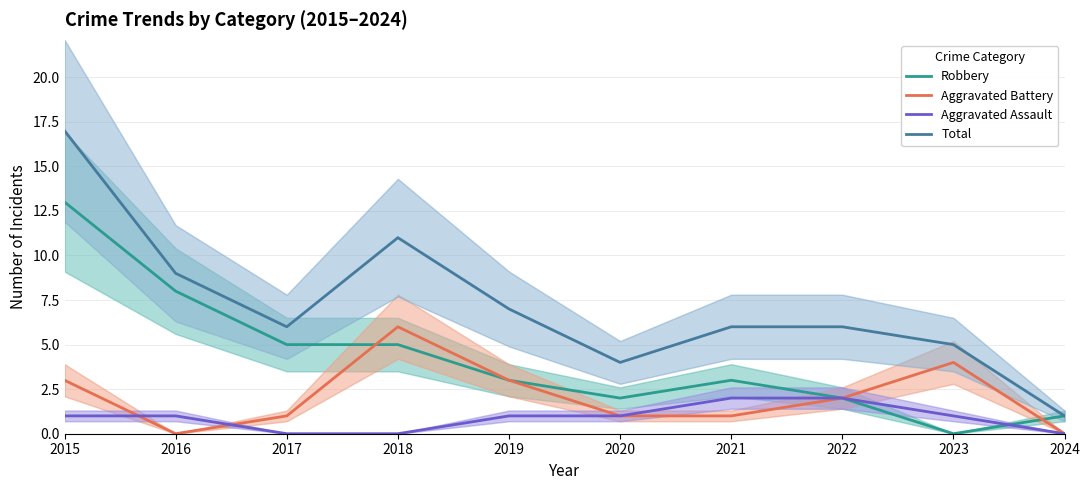

How many lines are shown in the chart?

4